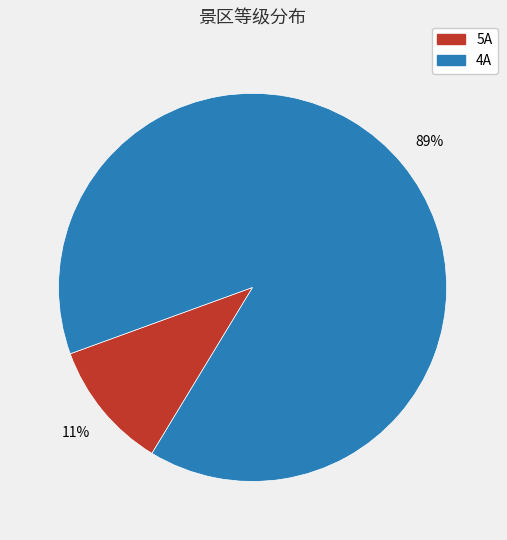

Which slice is the largest?

4A